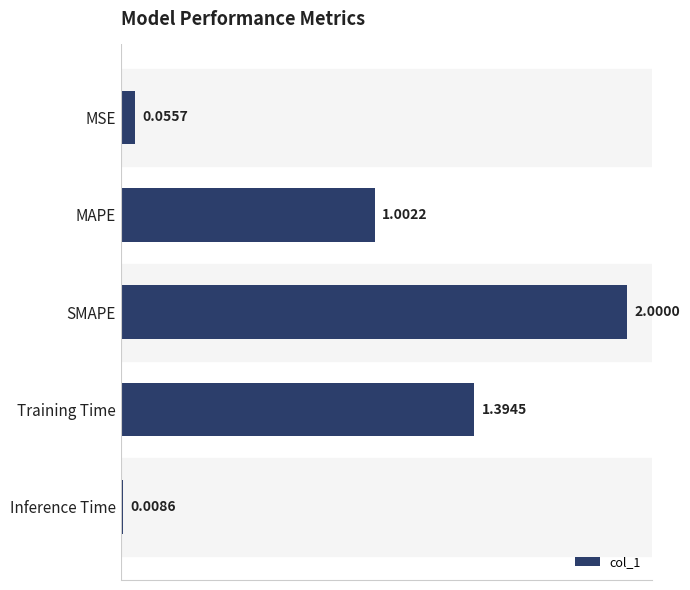

Rank the categories by value from highest to lowest.

SMAPE, Training Time, MAPE, MSE, Inference Time